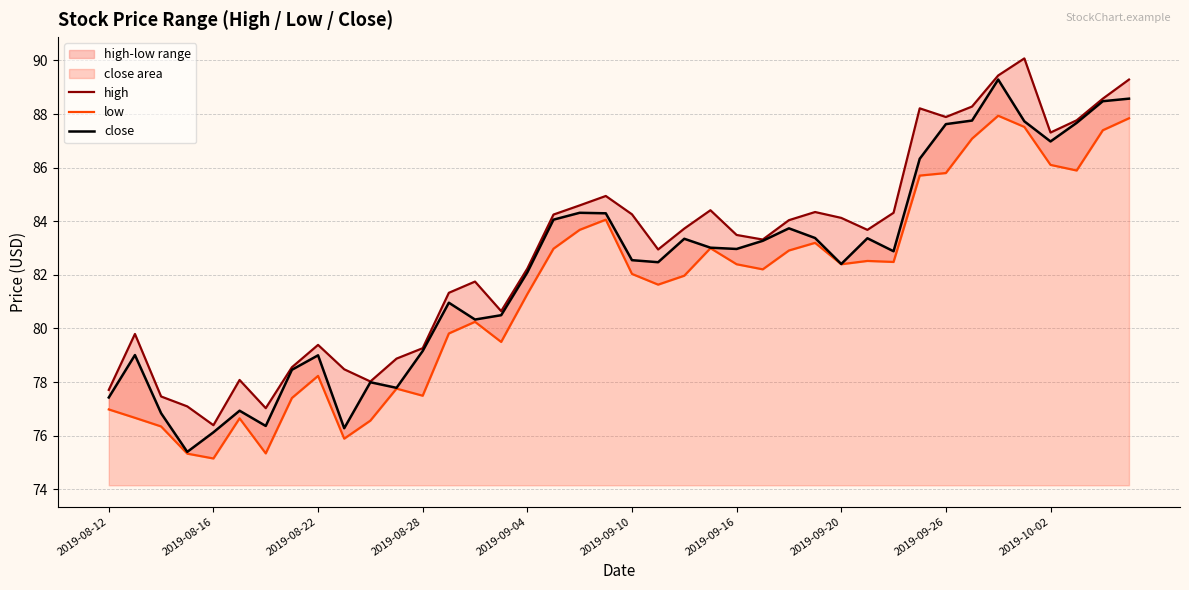

True or false: low has more than 0 points higher than both neighbors.

True